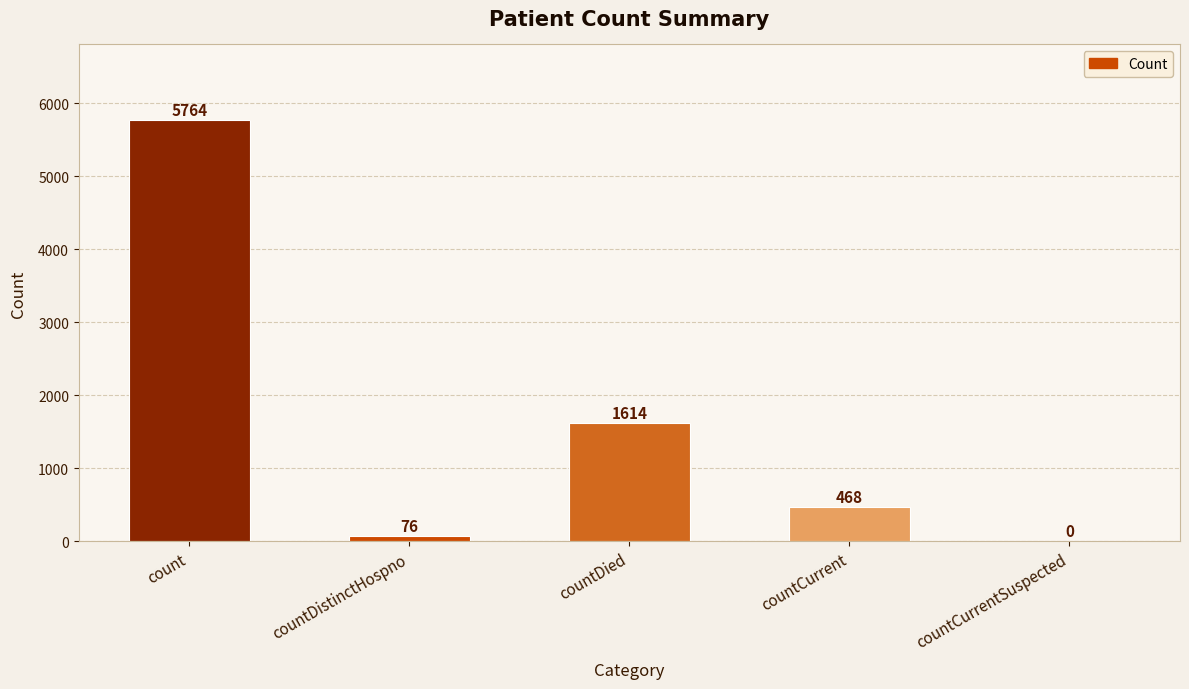

What is the average value?

1584